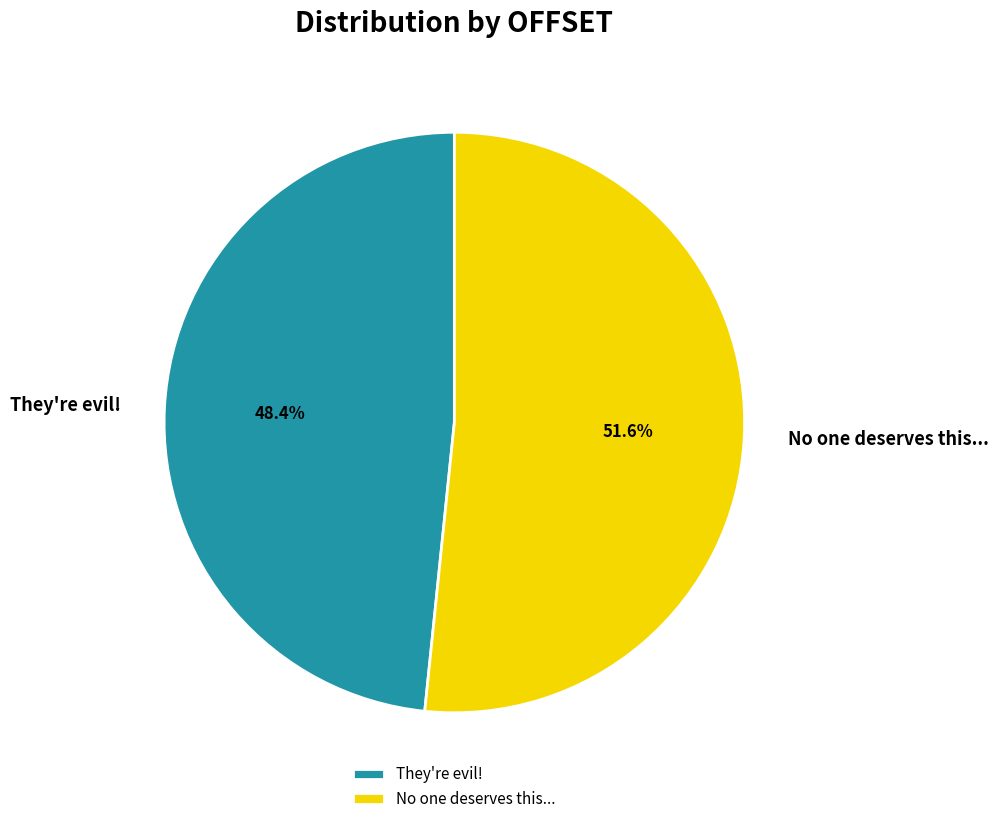

Is They're evil! the majority of the pie?

No